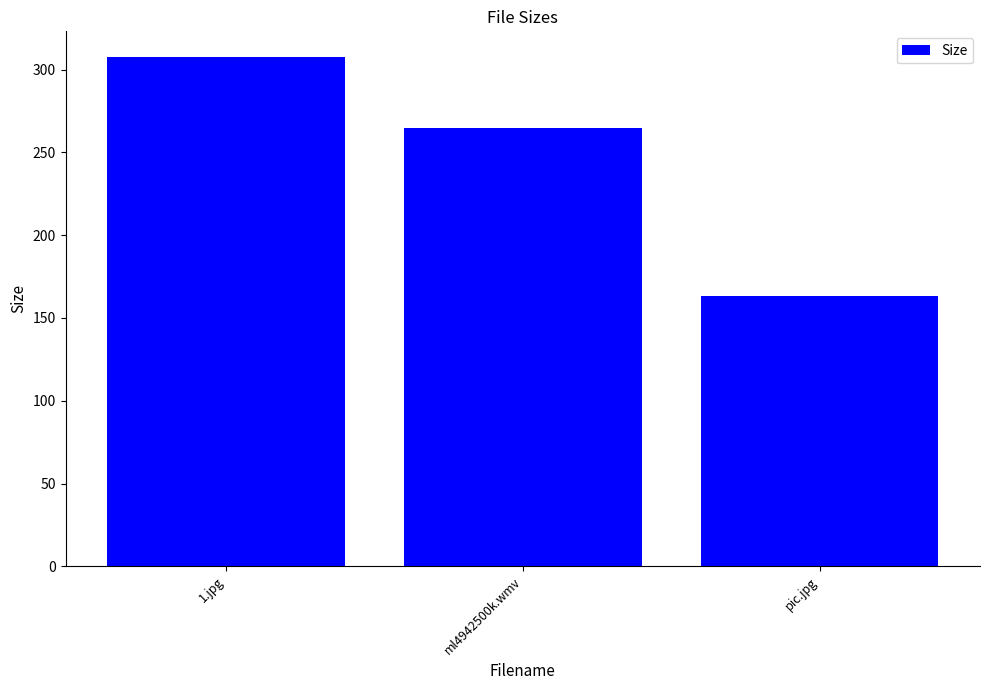

What position from the right is ml4942500k.wmv?

2